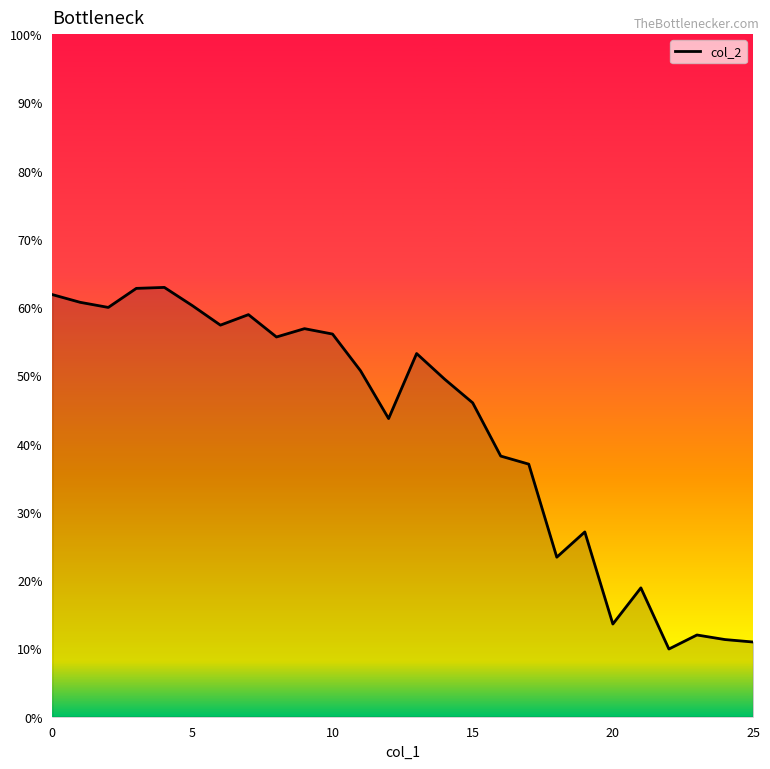

Does the chart have visible grid lines?

No